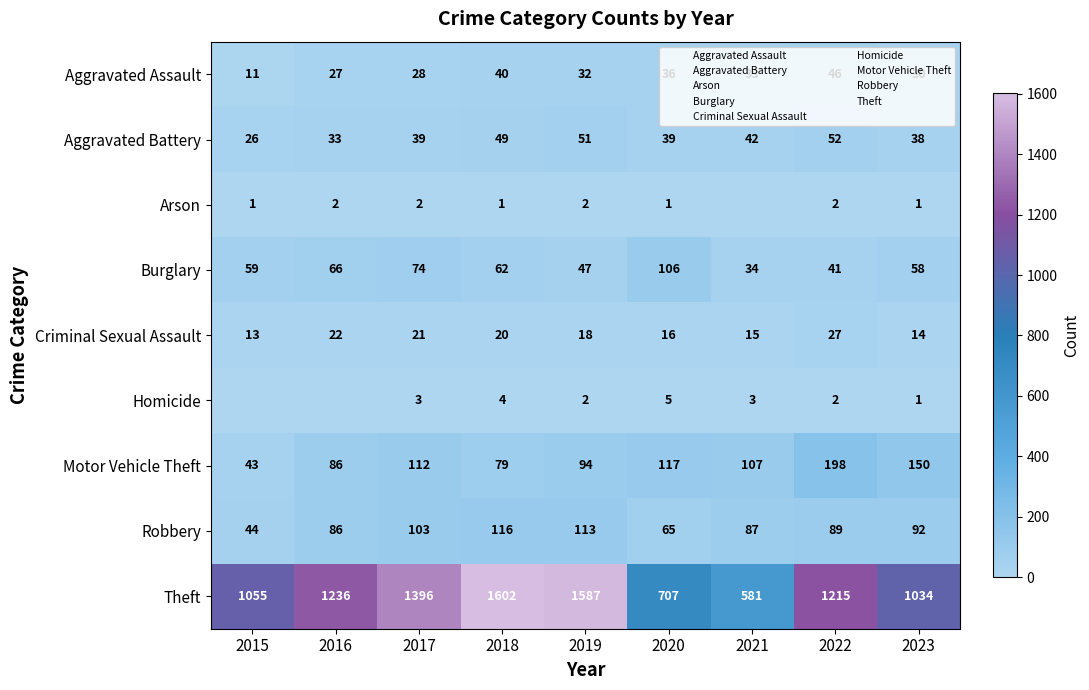

How many series are shown in this chart?

9